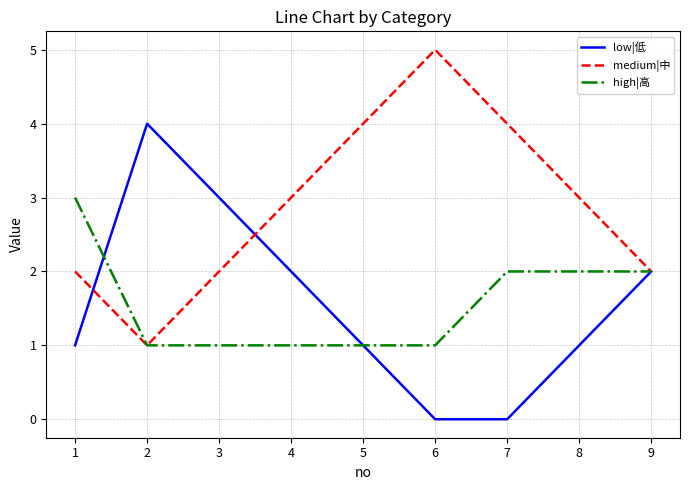

What is the sum of the medium|中 values at 5 and 7?

8